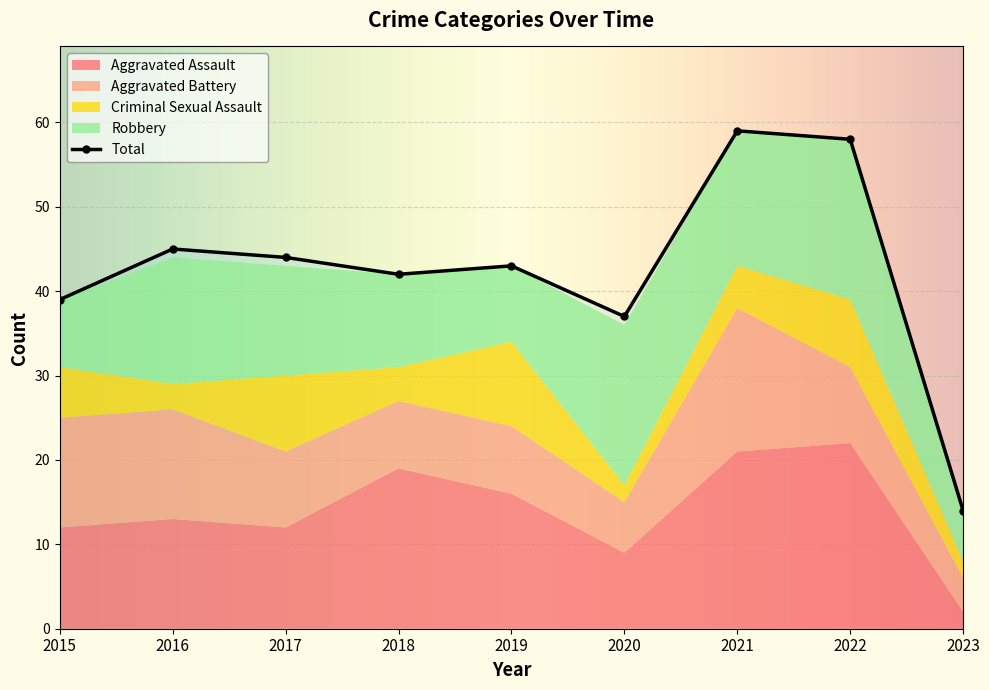

The value of Total at 2021 is 59. True or false?

True